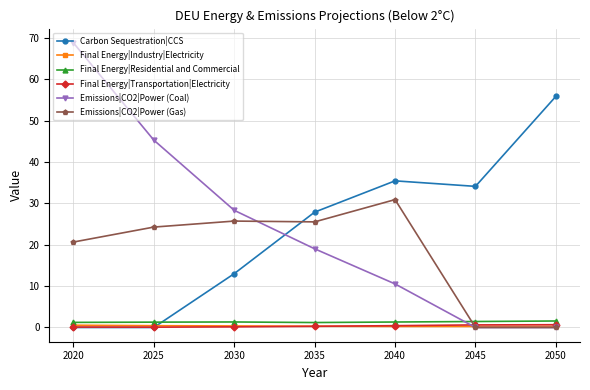

True or false: Final Energy|Residential and Commercial and Emissions|CO2|Power (Coal) cross at least once.

True